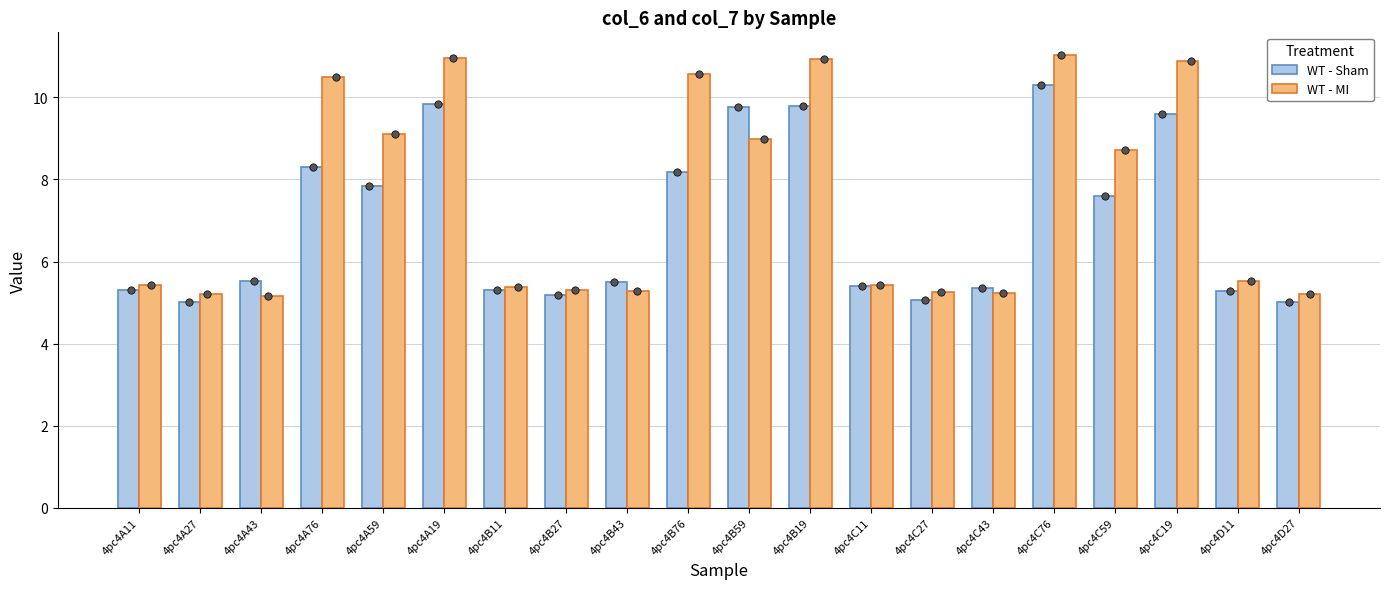

Which series reaches the maximum Y coordinate?

WT - MI